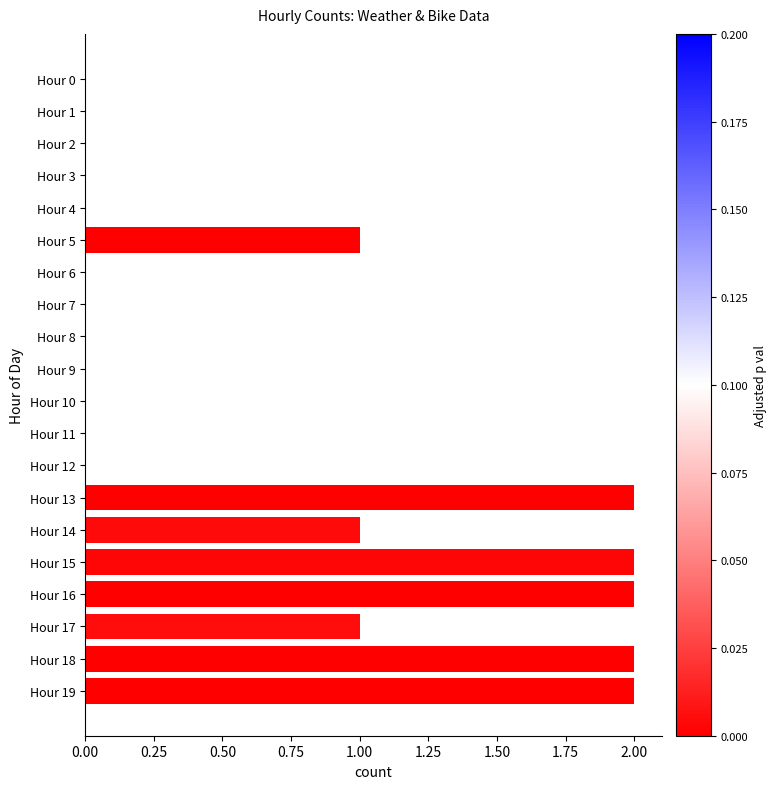

How many data points does each series have?

20